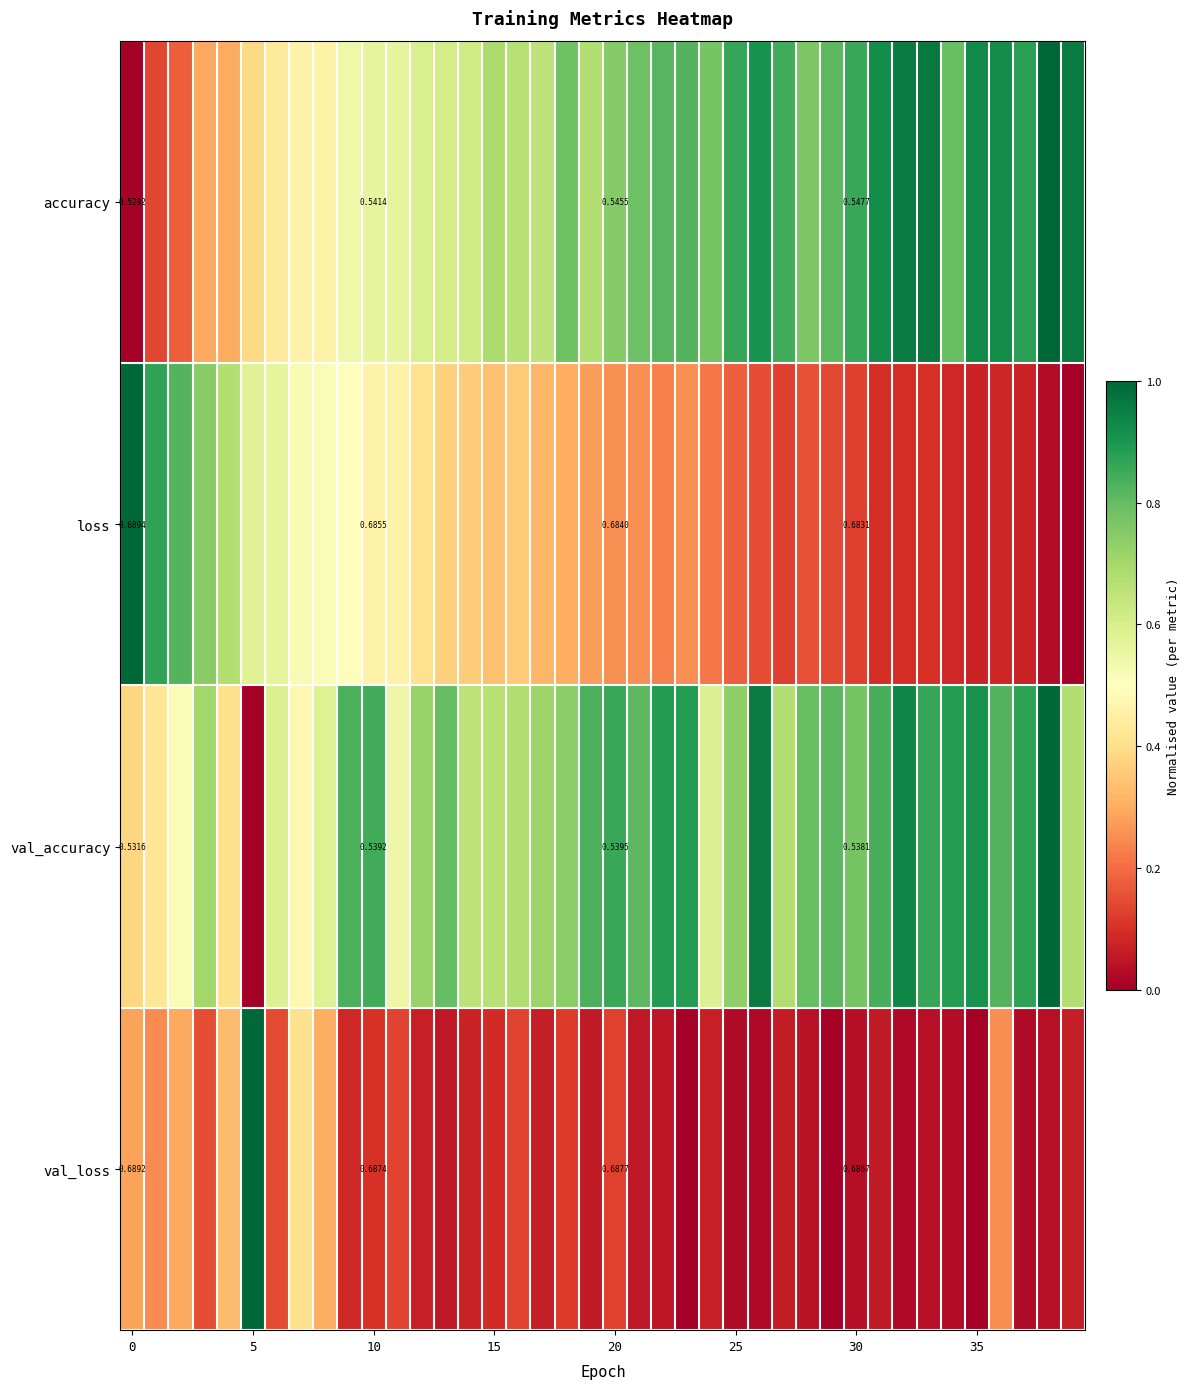

How many values in loss are above zero?

39